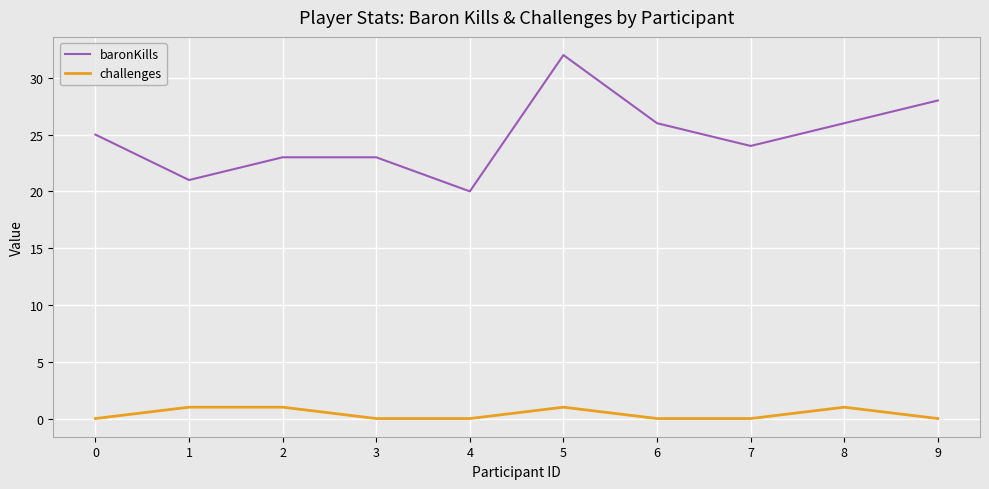

Reading left to right, transcribe all the data shown in this chart.

baronKills: 25	21	23	23	20	32	26	24	26	28
challenges: 0	1	1	0	0	1	0	0	1	0